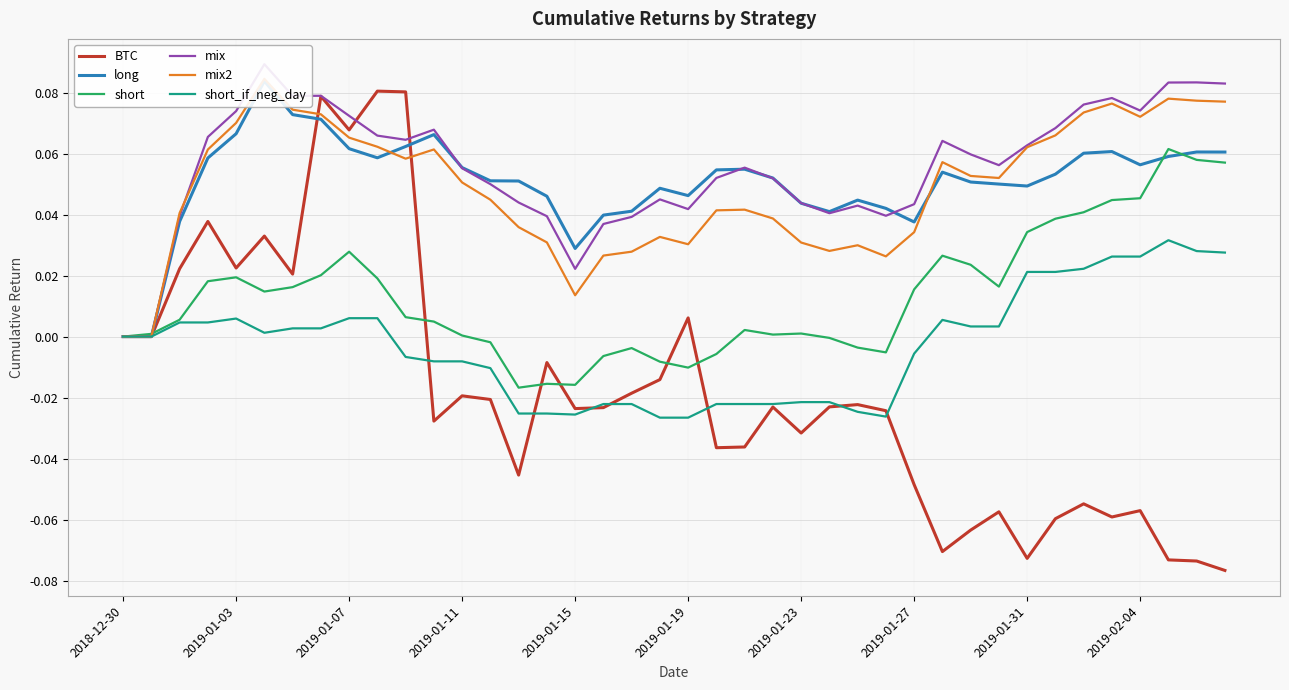

Between which two adjacent categories do BTC and short_if_neg_day first intersect?

10 and 11